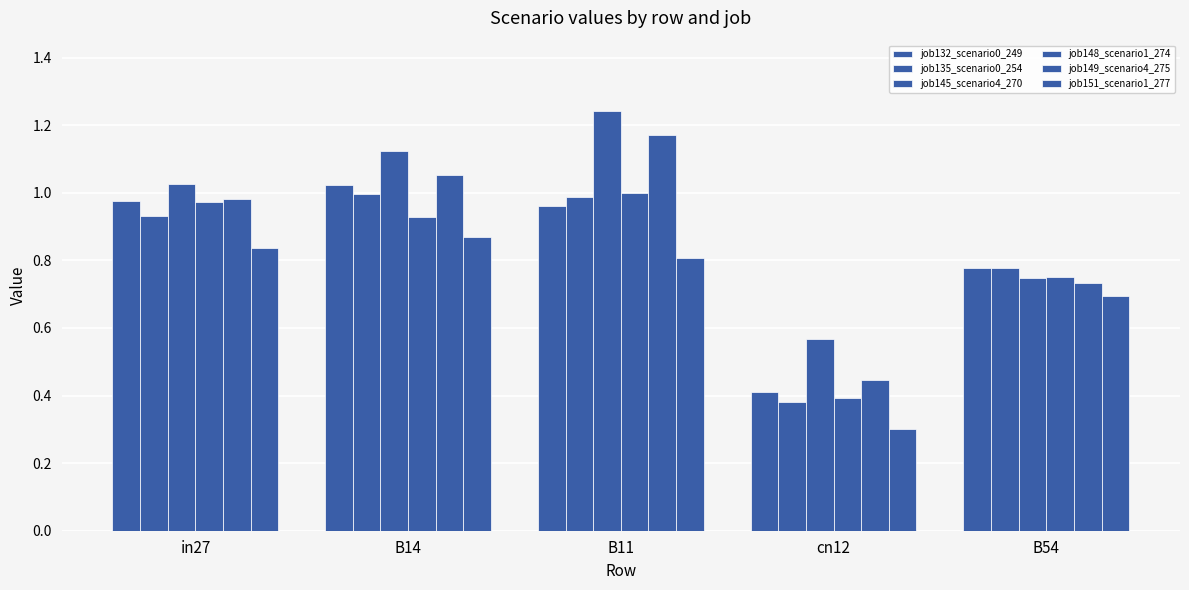

At which label does job145_scenario4_270 reach its peak?

B11